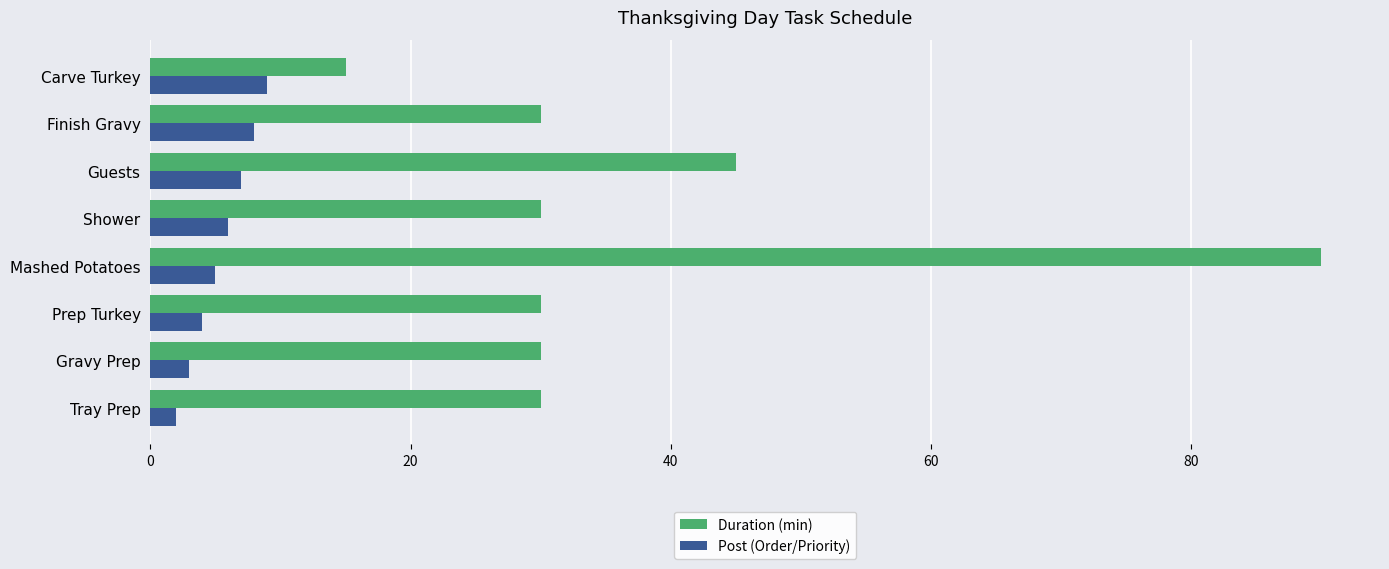

Count the Duration (min) values in the range 30 to 45.

6